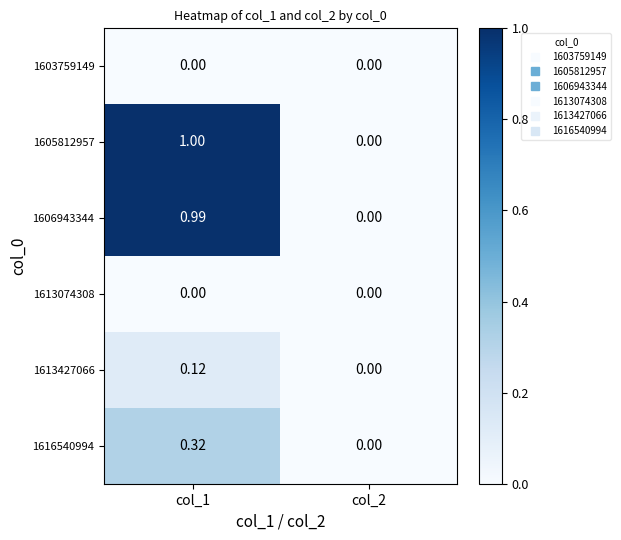

Is the value of 1605812957 at col_1 greater than the value of 1603759149 at col_2?

Yes